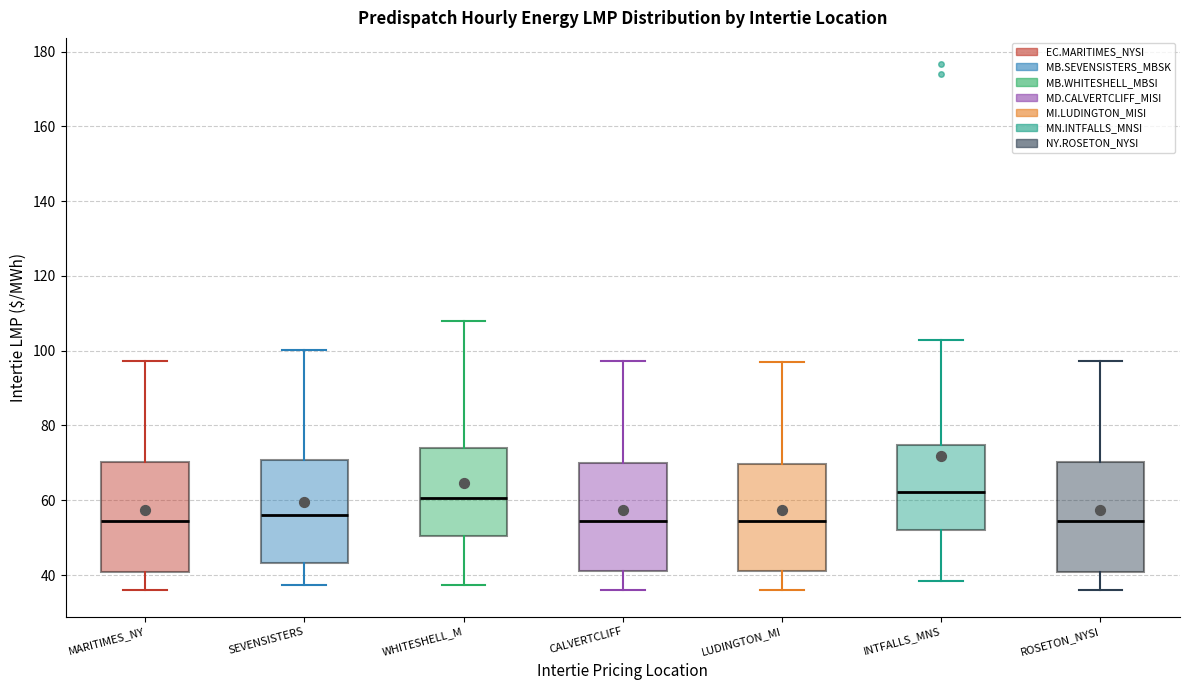

Where is the lower edge of the box for MARITIMES_NY on the y-axis? The values are not printed on the chart, so give them approximately, as read against the axis.

40